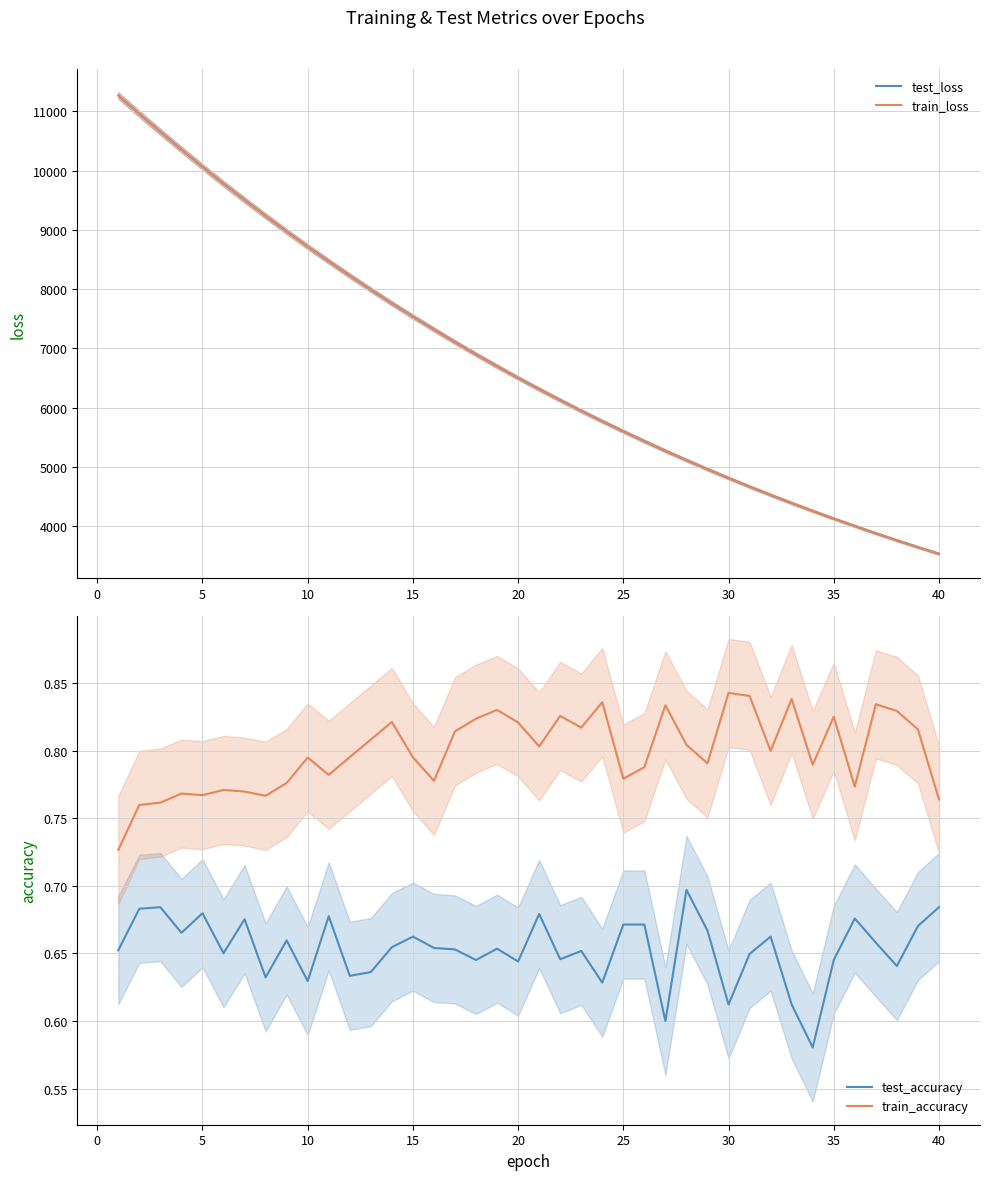

True or false: test_accuracy and train_accuracy intersect in this chart.

False